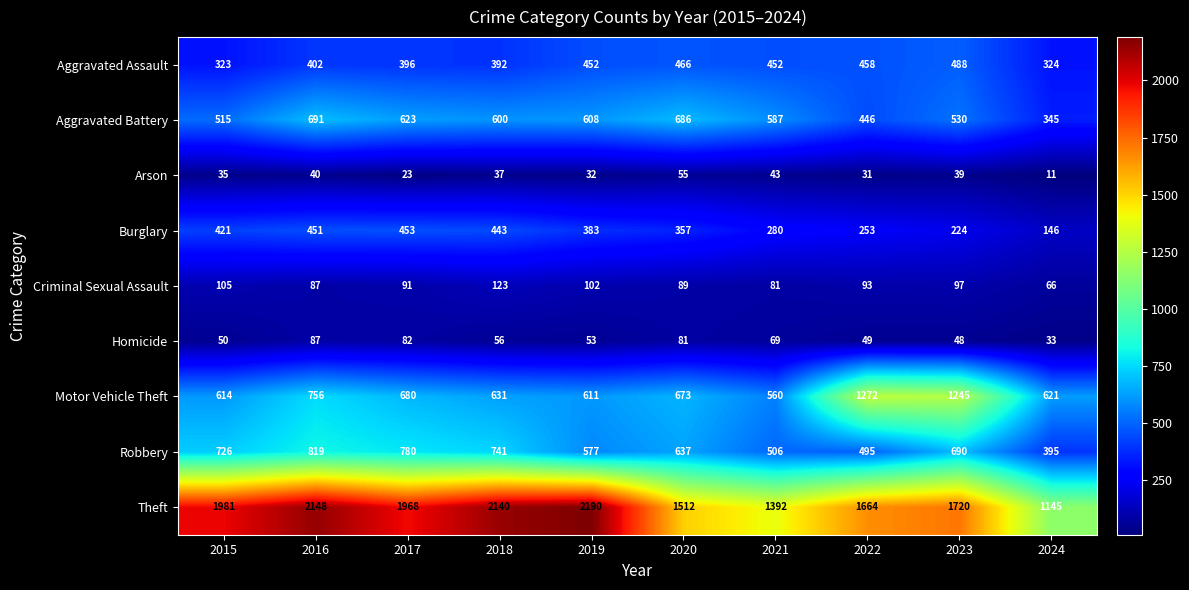

At 2023, list the series in order from smallest to largest.

Arson, Homicide, Criminal Sexual Assault, Burglary, Aggravated Assault, Aggravated Battery, Robbery, Motor Vehicle Theft, Theft